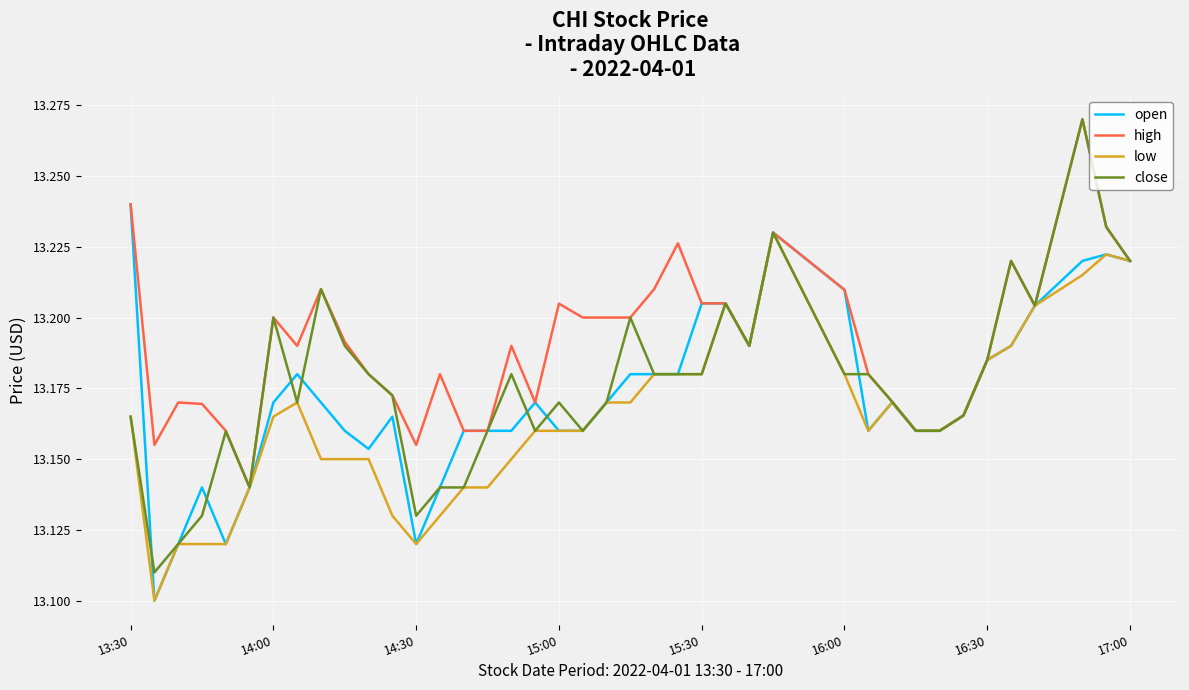

Count the number of categories in the chart.

40